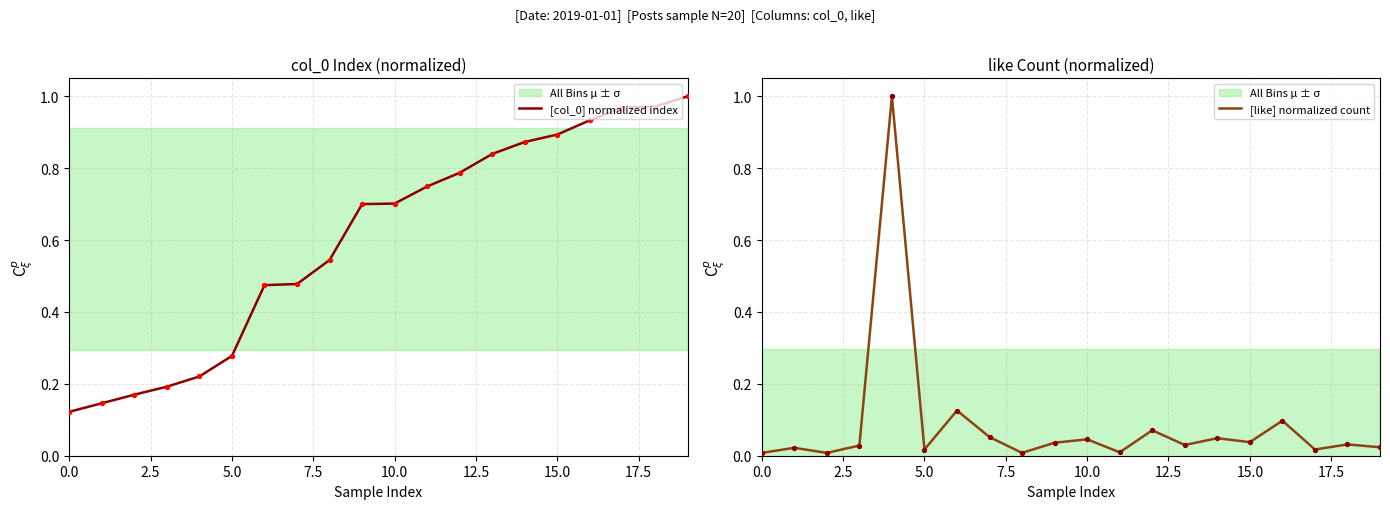

What are all the series names shown in the legend?

[col_0] normalized index, [like] normalized count